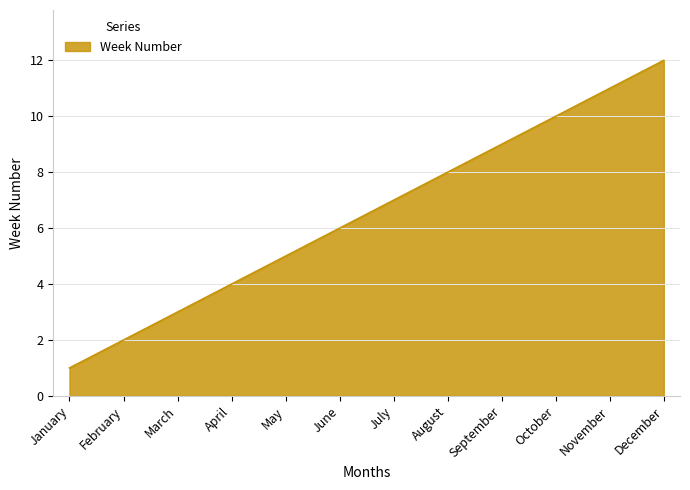

List the labels in order of value, largest first.

December, November, October, September, August, July, June, May, April, March, February, January